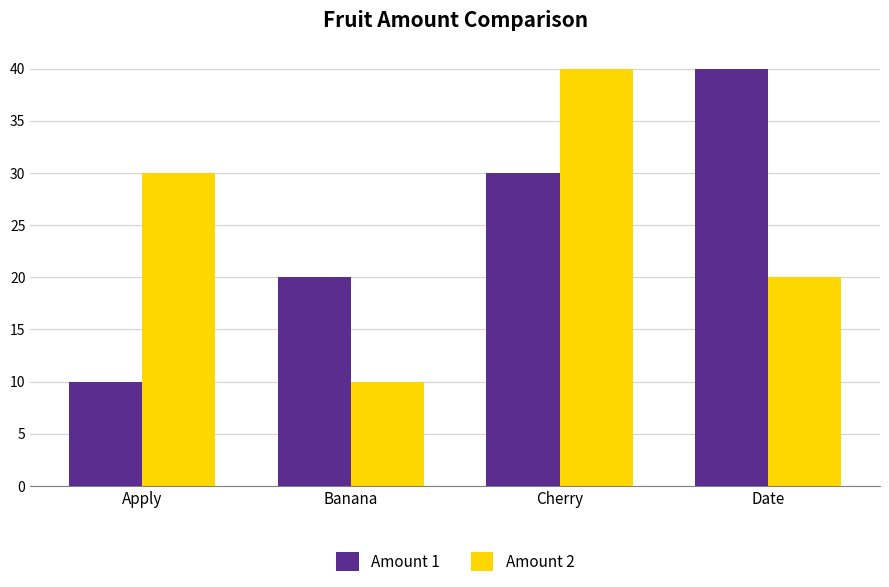

What is the highest value of the Amount 1 series?

40